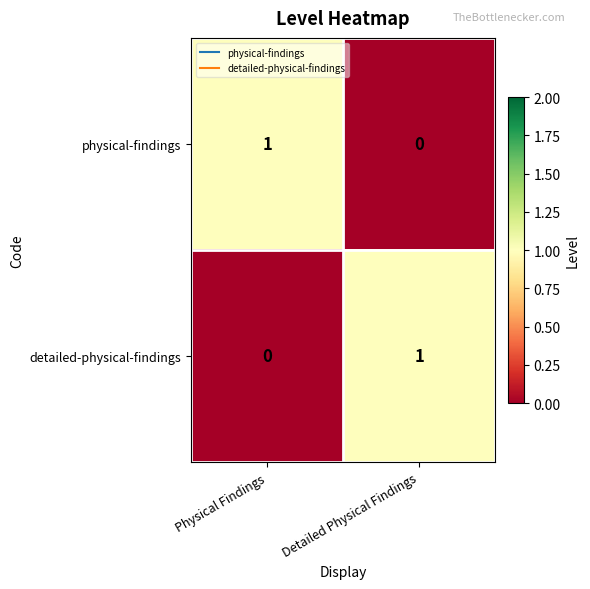

How many distinct data groups are displayed?

2